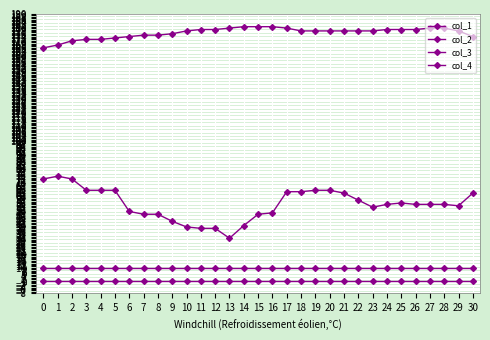

Reading left to right, what are all the values shown in this chart?

col_1: 166	168	171	172	172	173	174	175	175	176	178	179	179	180	181	181	181	180	178	178	178	178	178	178	179	179	179	180	180	178	174
col_2: 73	75	73	65	65	65	50	48	48	43	39	38	38	31	40	48	49	64	64	65	65	63	58	53	55	56	55	55	55	54	63
col_3: 10	10	10	10	10	10	10	10	10	10	10	10	10	10	10	10	10	10	10	10	10	10	10	10	10	10	10	10	10	10	10
col_4: 1	1	1	1	1	1	1	1	1	1	1	1	1	1	1	1	1	1	1	1	1	1	1	1	1	1	1	1	1	1	1